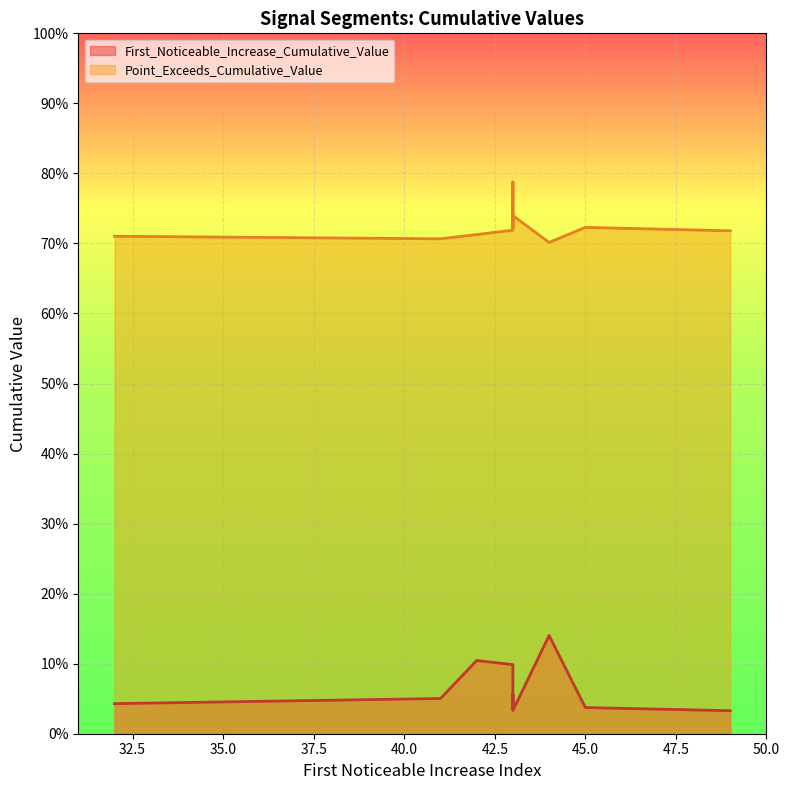

Reading left to right, what are all the values shown in this chart?

First_Noticeable_Increase_Cumulative_Value: 0.1	0.0	0.1	0.1	0.1	0.0	0.0	0.1	0.0	0.0
Point_Exceeds_Cumulative_Value: 0.7	0.7	0.7	0.7	0.7	0.8	0.7	0.7	0.7	0.7